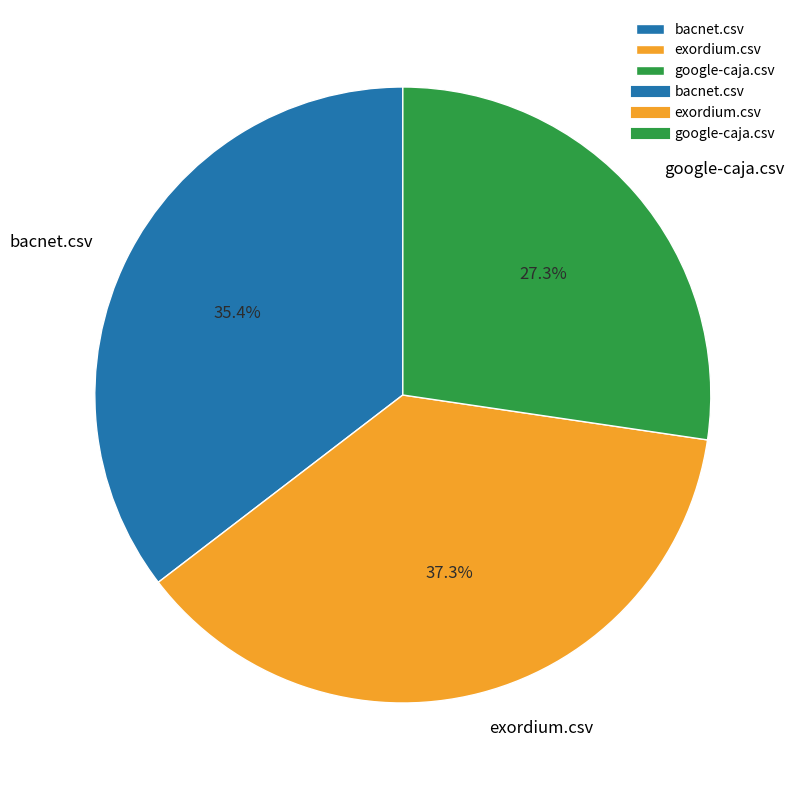

What percentage is the bacnet.csv slice, to the nearest percent?

35%